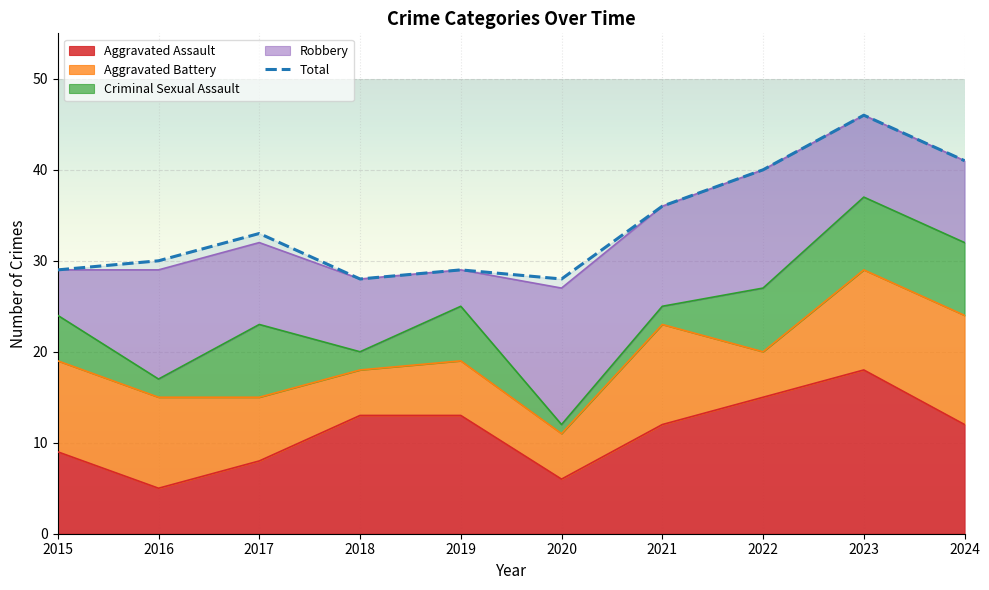

How many lines are shown in the chart?

5